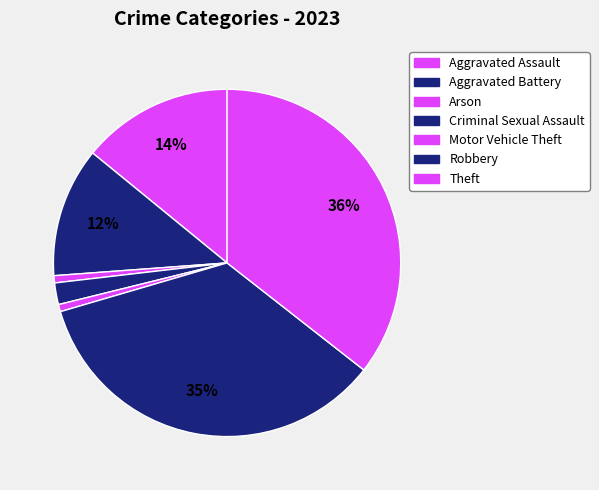

How many slices are in this pie chart?

7